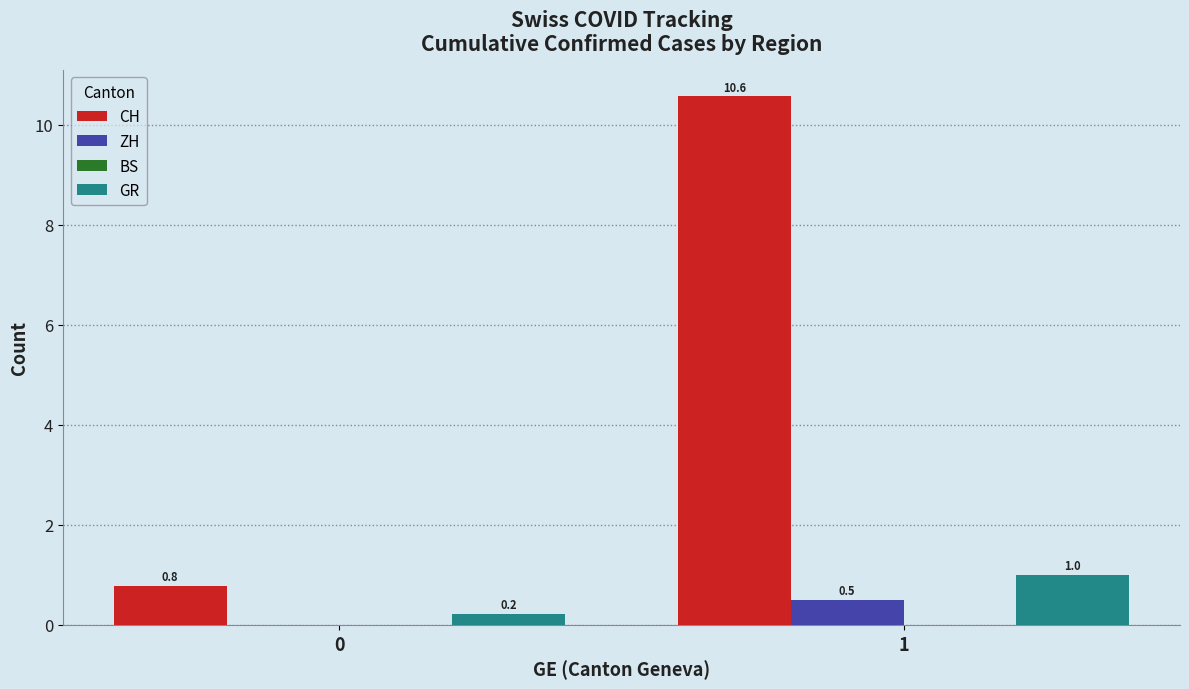

How many groups of bars are there?

2